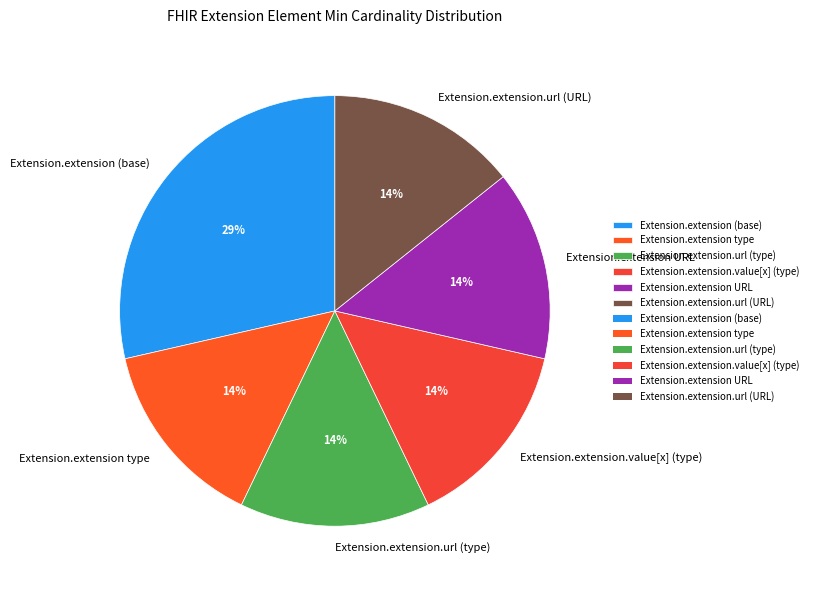

What is the ratio of the value at Extension.extension type to the value at Extension.extension (base)?

0.5